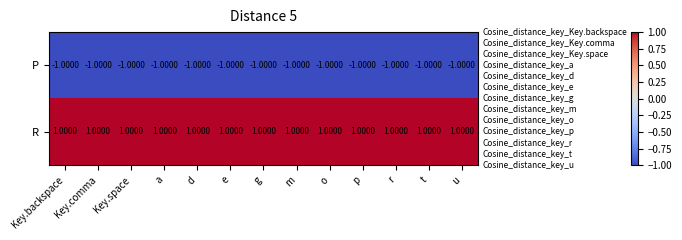

Which series has the largest total across all categories?

R